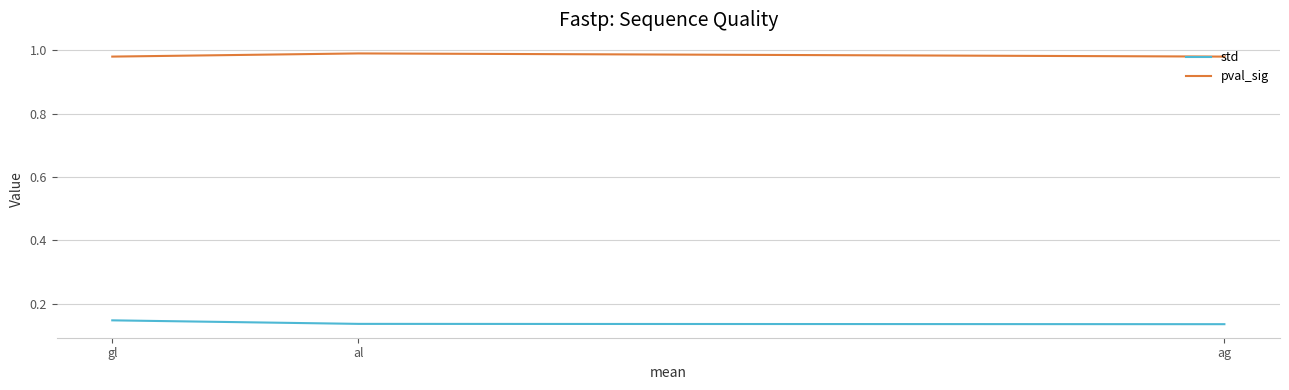

Is it true that std equals 0.1 at ag?

True